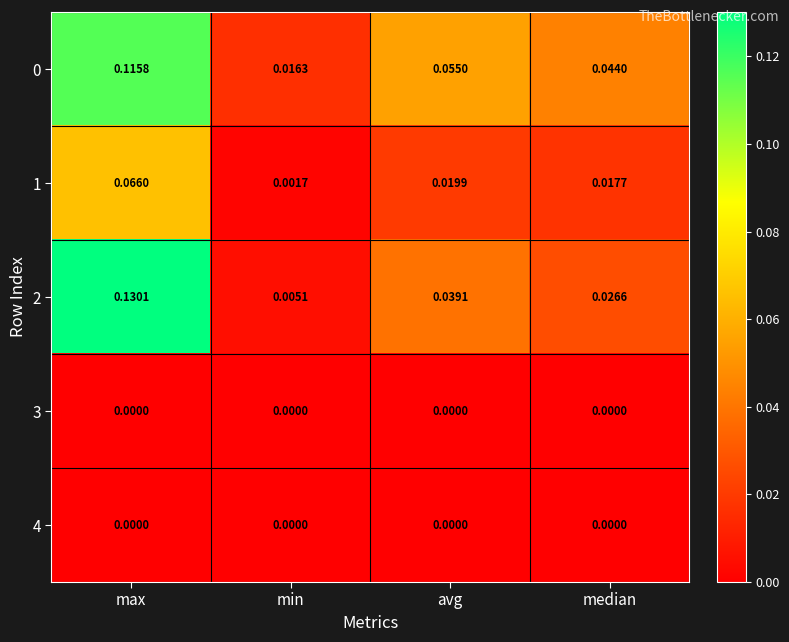

At which label is 1 closest to 0?

min